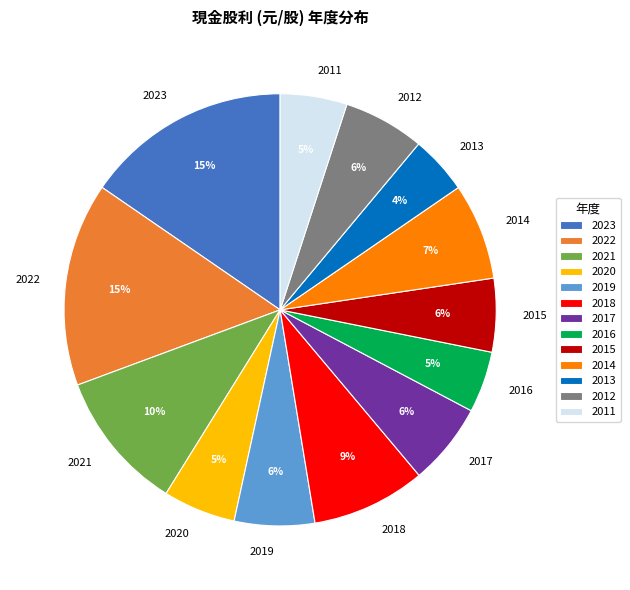

Approximately how many times larger is the value at 2016 compared to 2022?

0.3